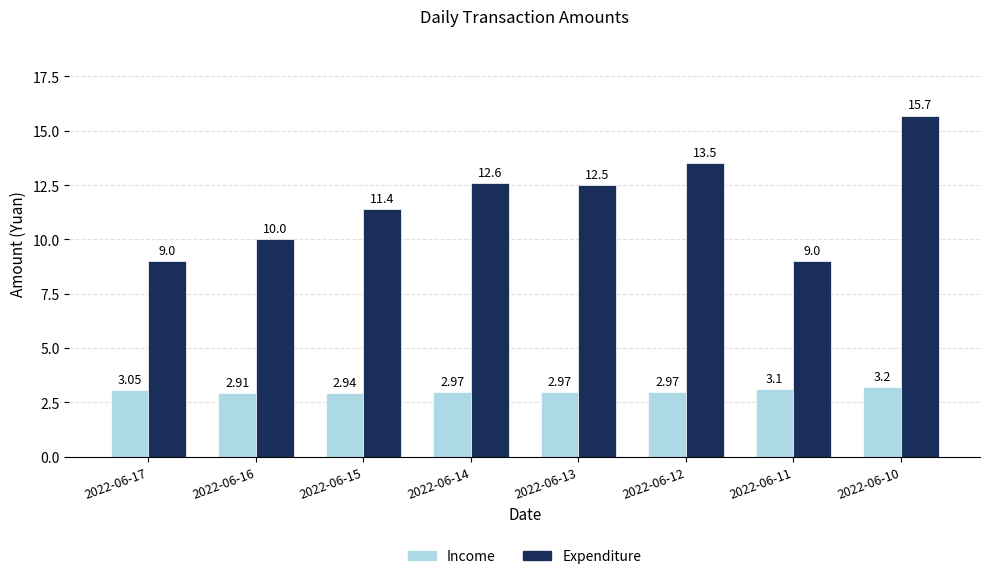

Rank the series at 2022-06-12 from lowest to highest value.

Income, Expenditure